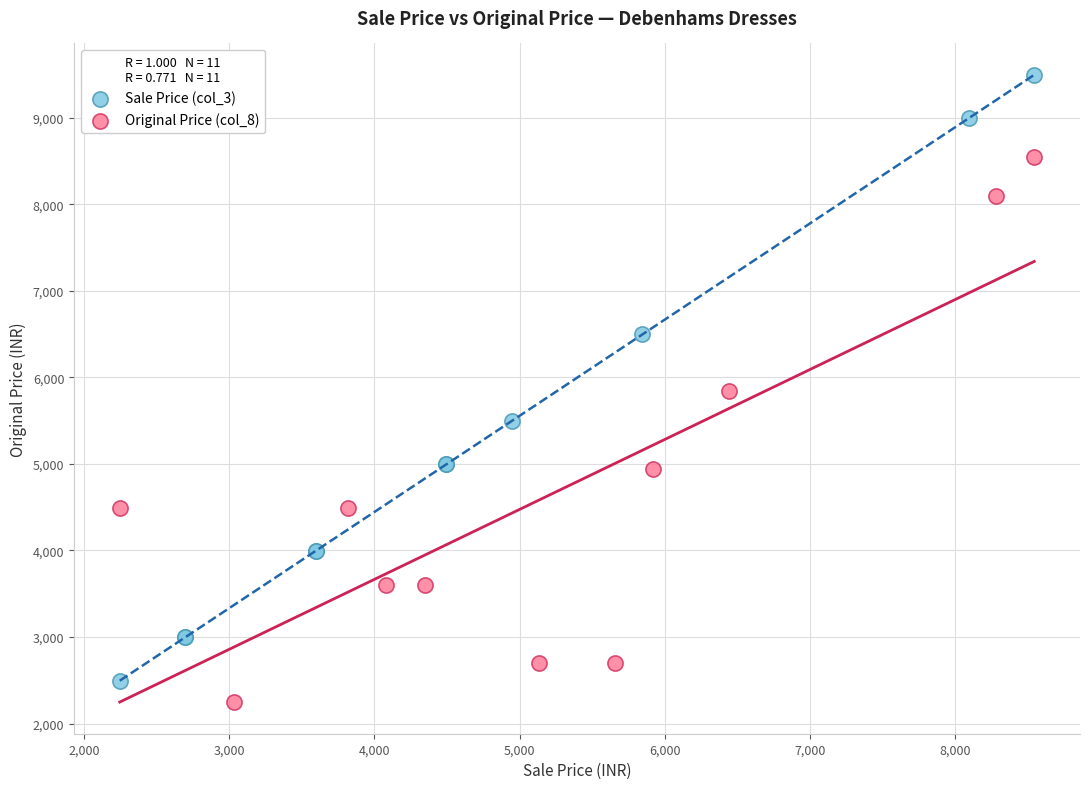

Which series has the largest Y range (max minus min)?

Sale Price (col_3)